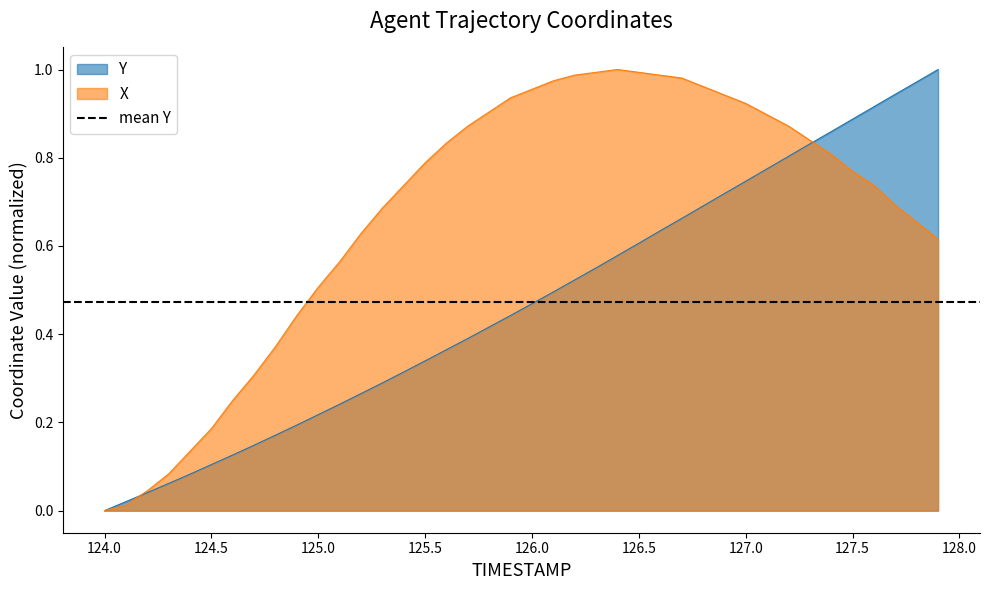

What is the sum of all X values?

26.9